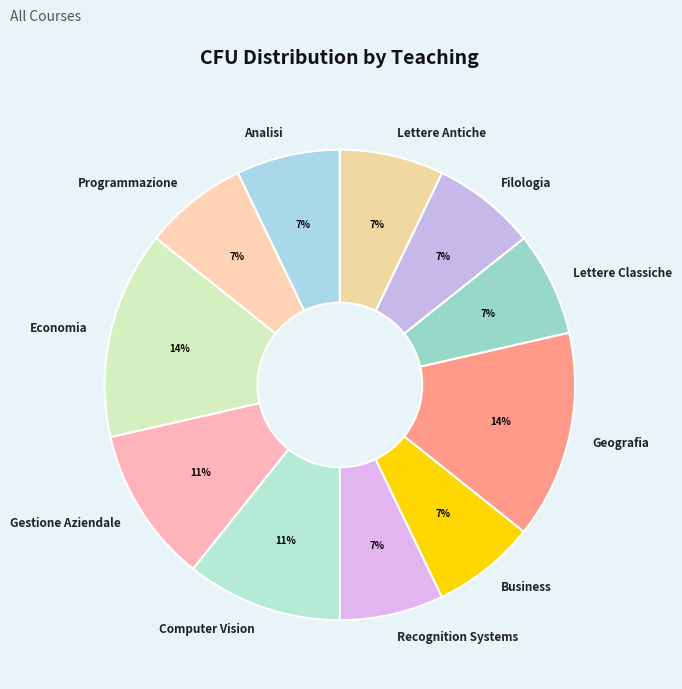

Between Computer Vision and Recognition Systems, which is larger?

Computer Vision